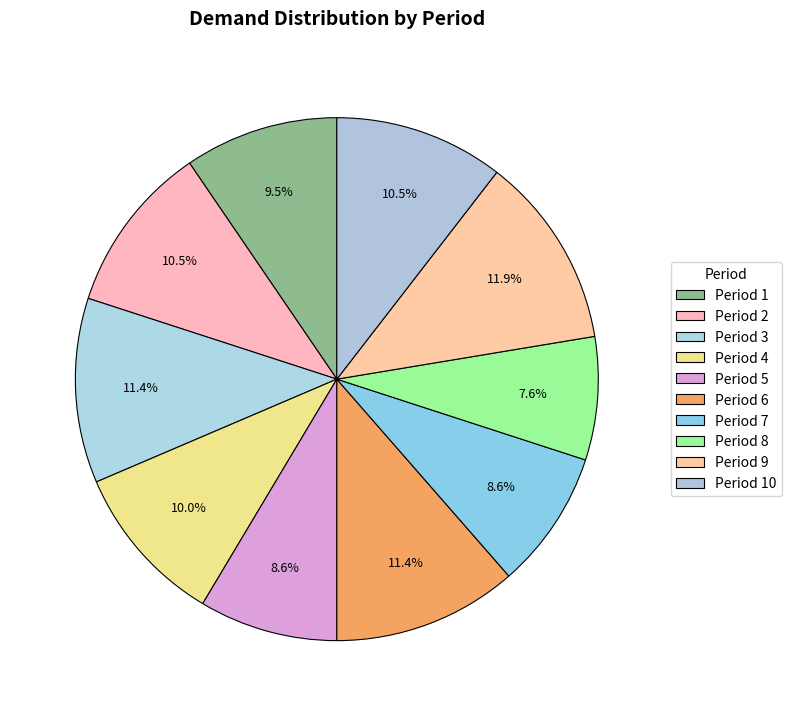

How many slices are in this pie chart?

10